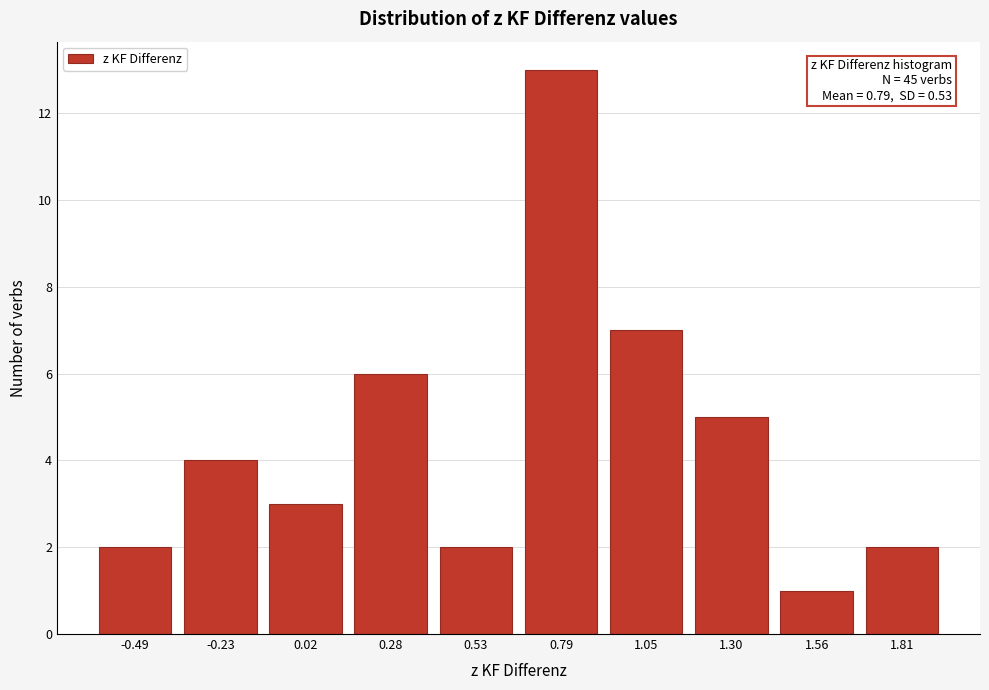

Reading left to right, list all the values displayed in this chart.

2	4	3	6	2	13	7	5	1	2